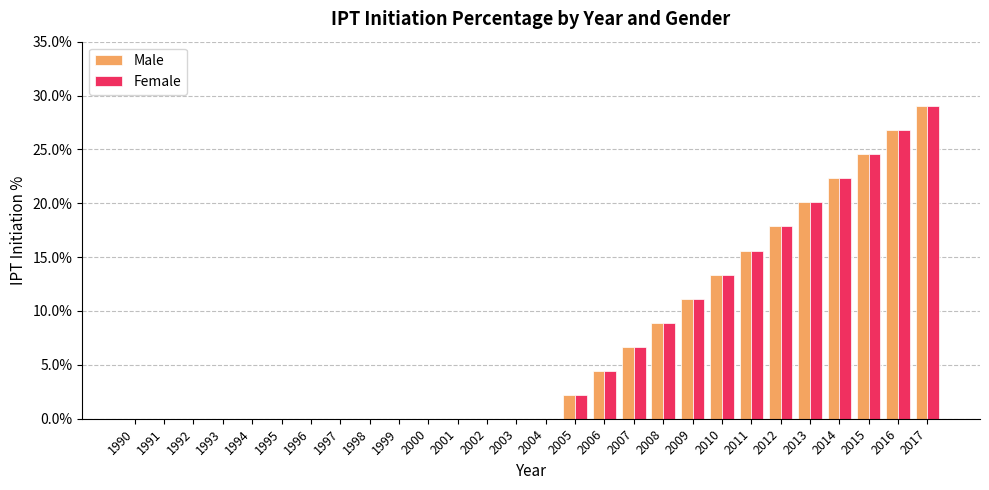

What are all the series names shown in the legend?

Male, Female